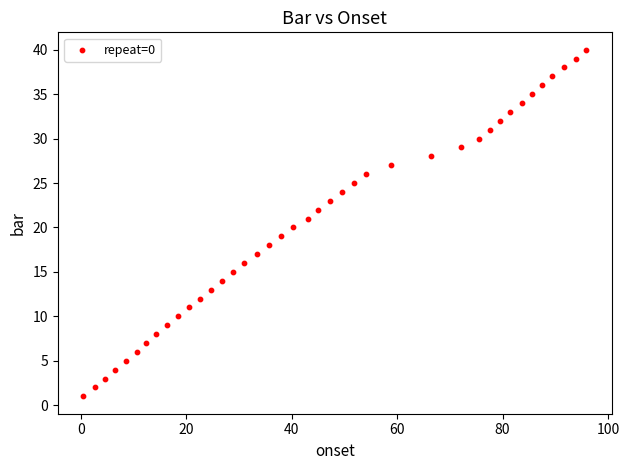

What is the range of Y values (max minus min)?

39